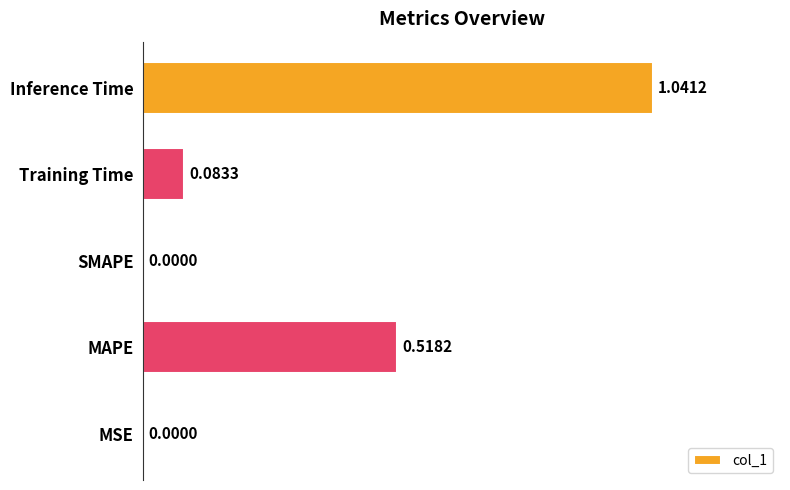

Which label corresponds to the largest value in the chart?

Inference Time